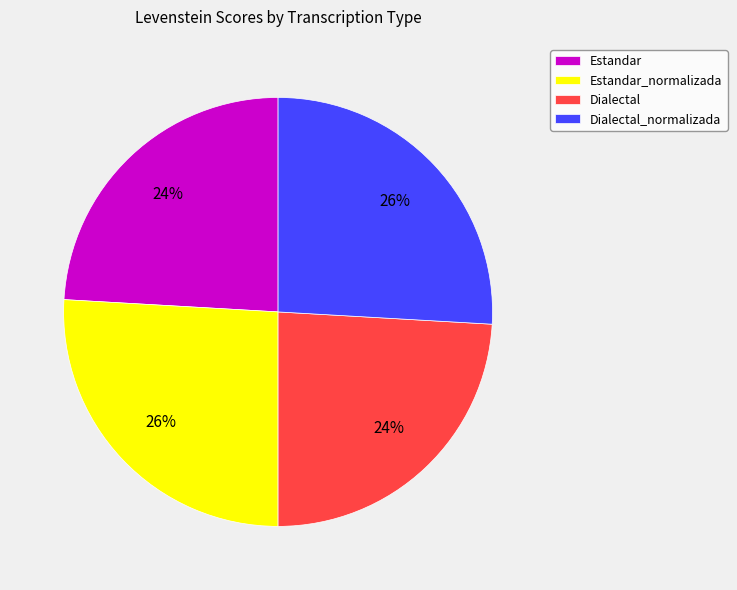

Is it true that Estandar is 12% of the pie?

False